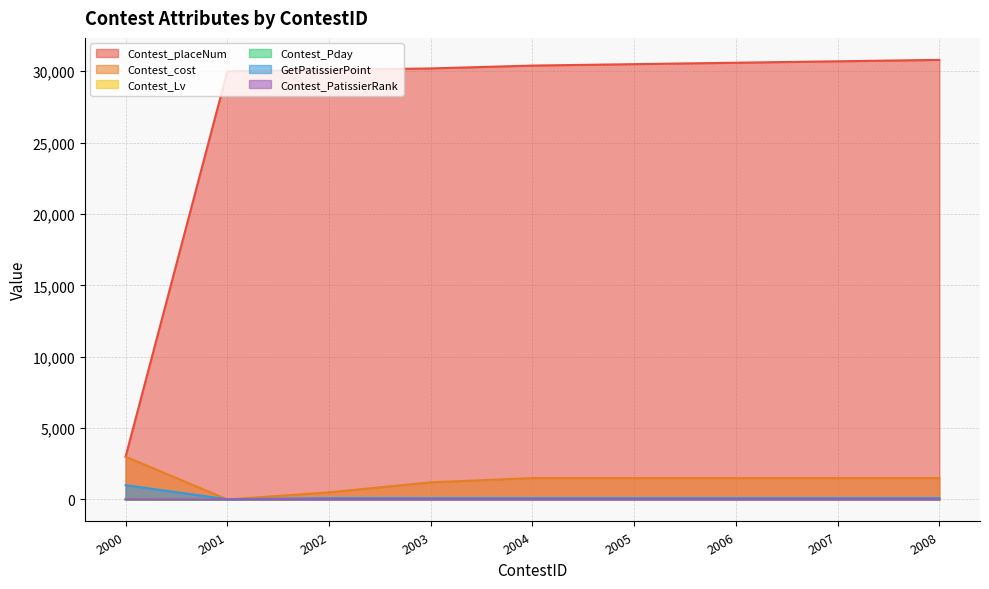

How many values in the Contest_Lv series are below 3?

4